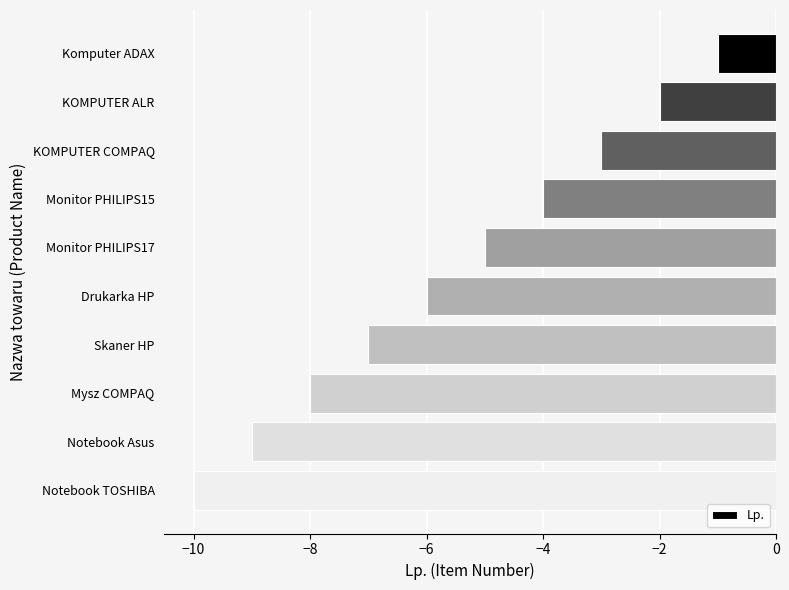

How many values are between -8 and -3?

6